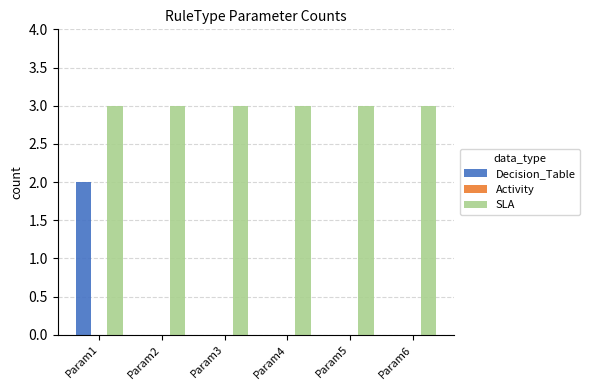

What is the greatest value displayed?

3